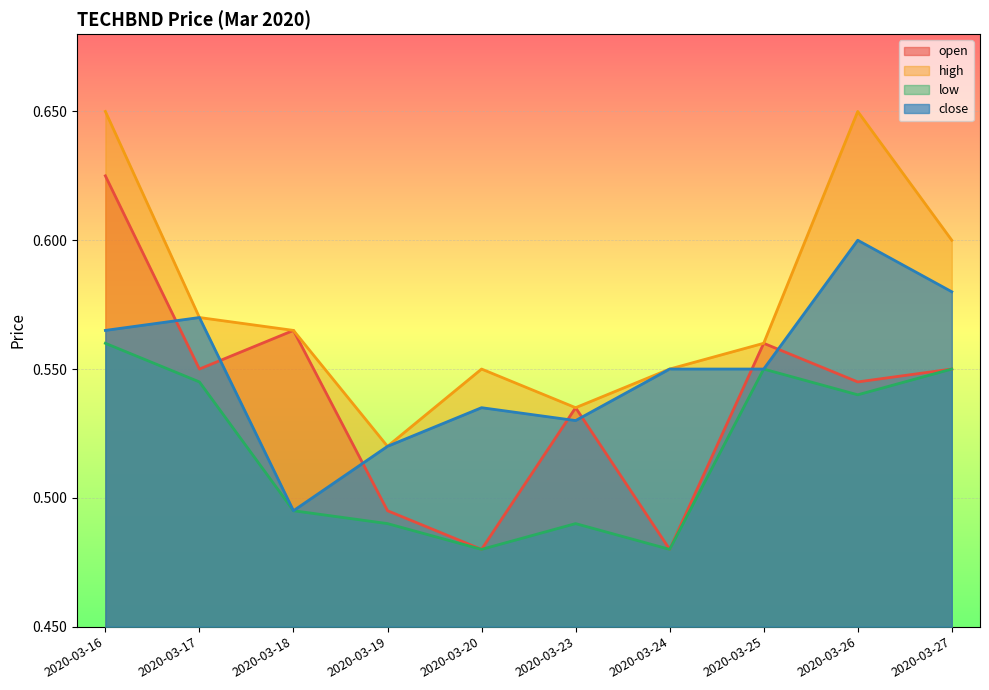

True or false: close and high cross at least once.

False